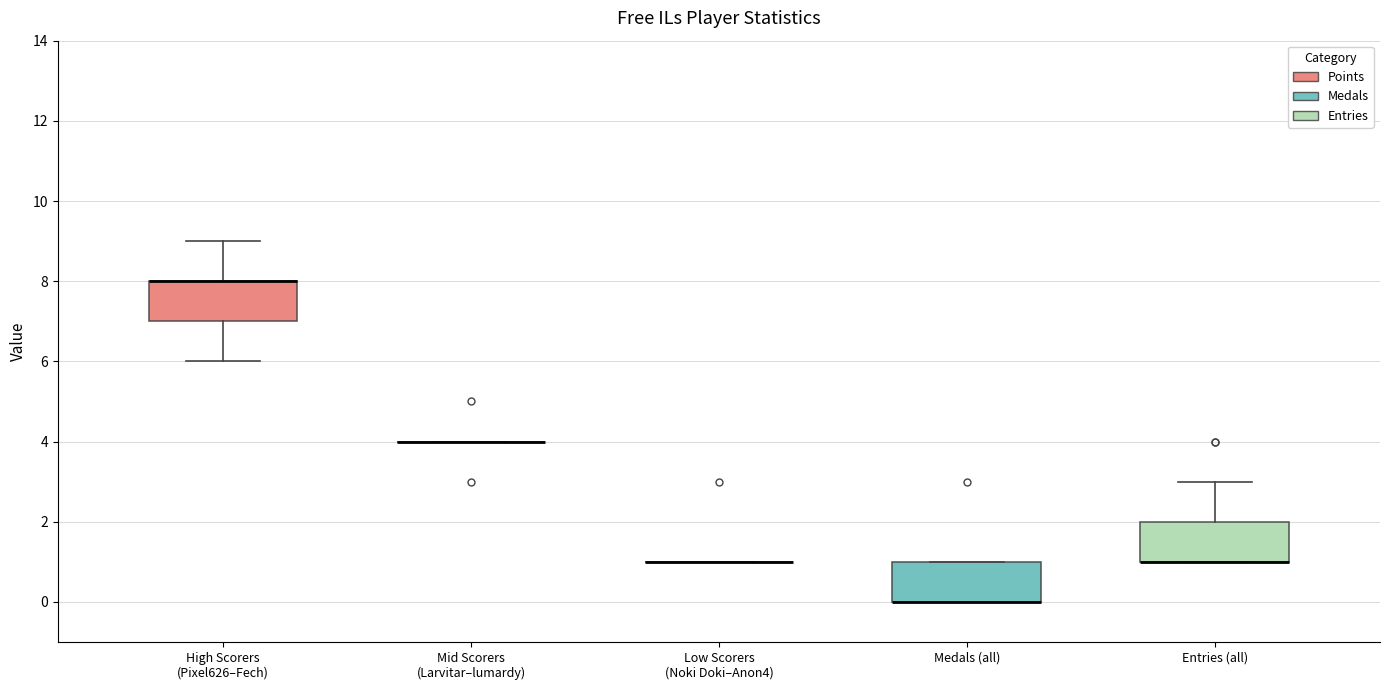

Where is the lower edge of the box for Entries (all) on the y-axis? The values are not printed on the chart, so give them approximately, as read against the axis.

1